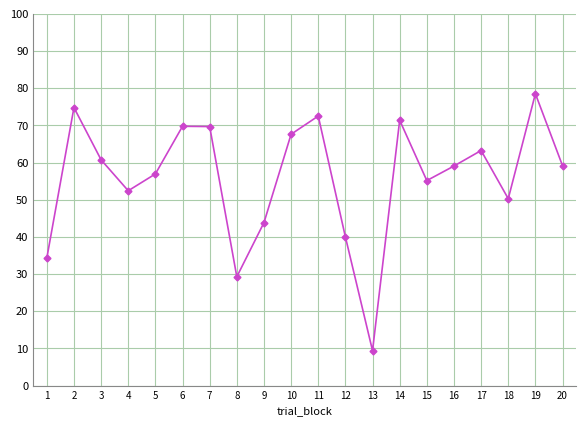

How many distinct data groups are displayed?

1